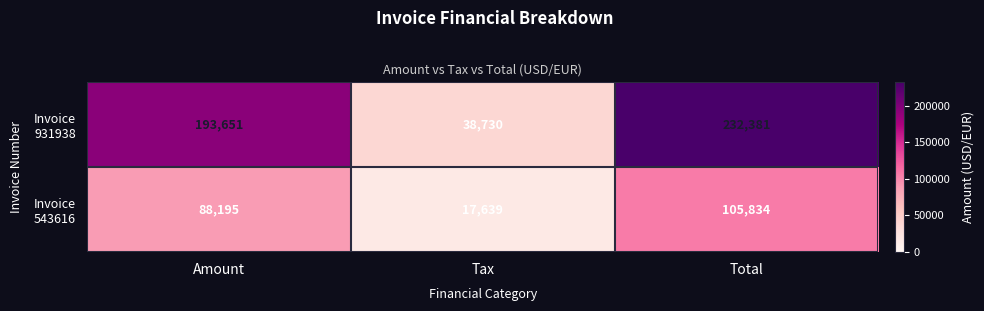

What is the total value across all series at Tax?

56369